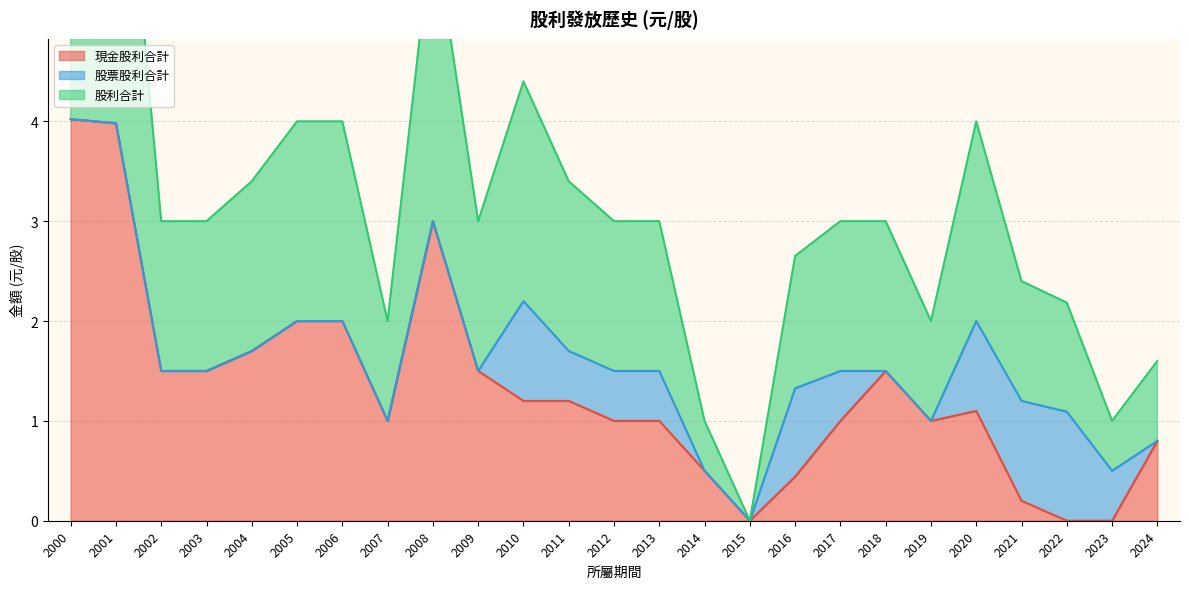

True or false: 現金股利合計 has more than 2 points higher than both neighbors.

True